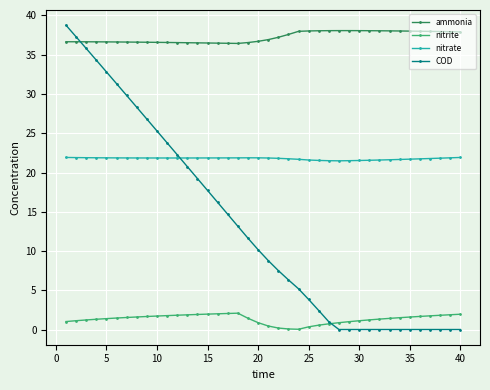

Which series has the largest total across all categories?

ammonia